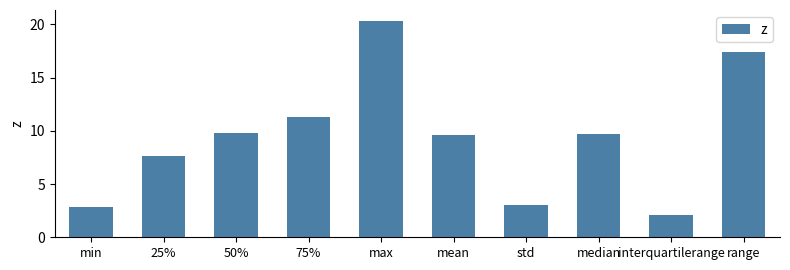

Which category has the highest value across all series?

max